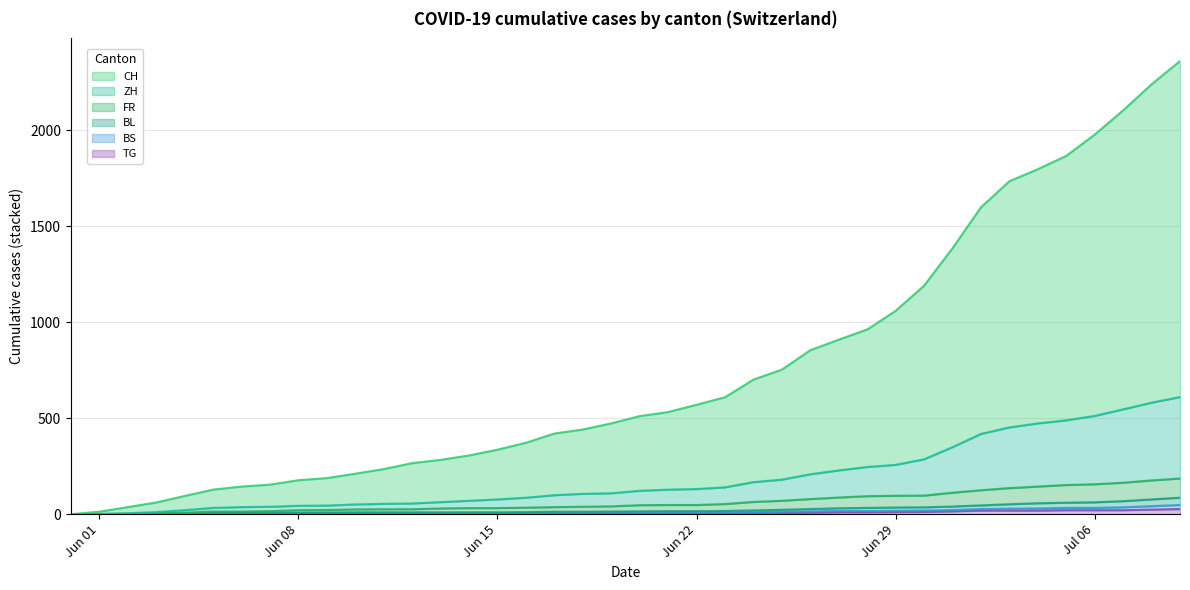

How many lines are shown in the chart?

6